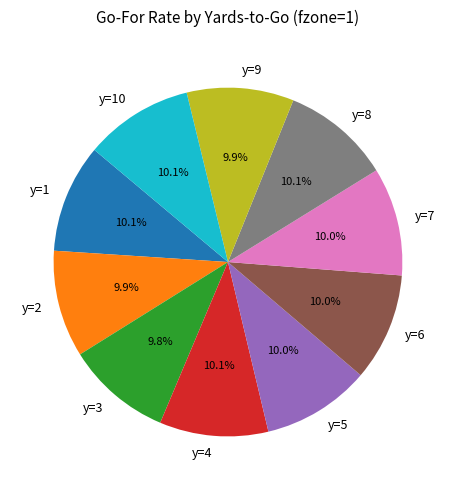

Is there any slice that represents more than half of the pie?

No